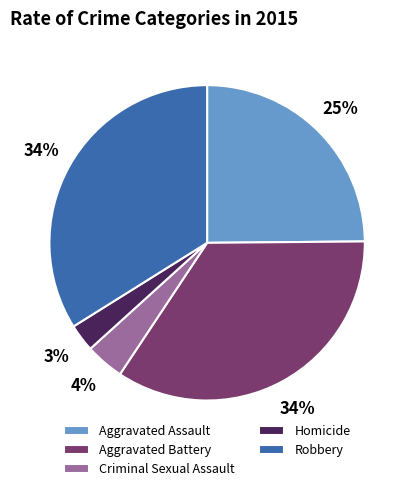

True or false: Aggravated Battery accounts for 34% of the total.

True